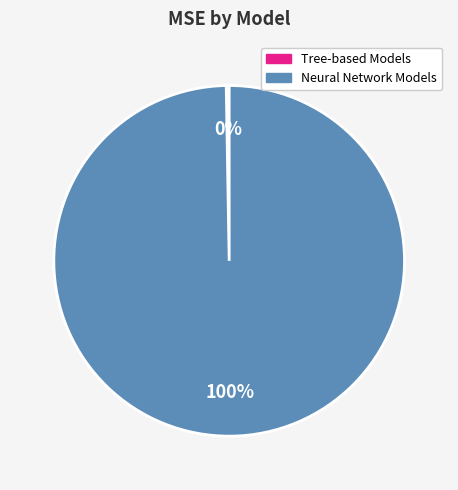

To the nearest percent, what is the average slice percentage?

50%